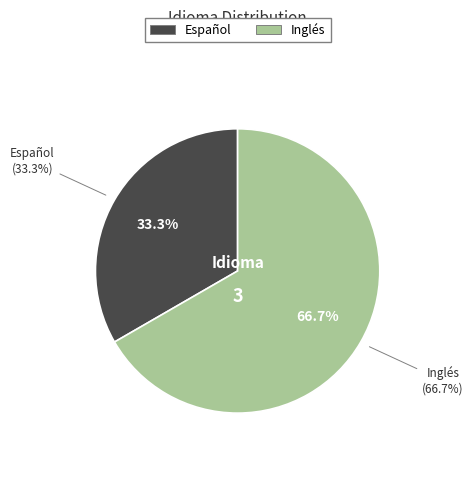

The Inglés slice represents 78% of the pie. True or false?

False